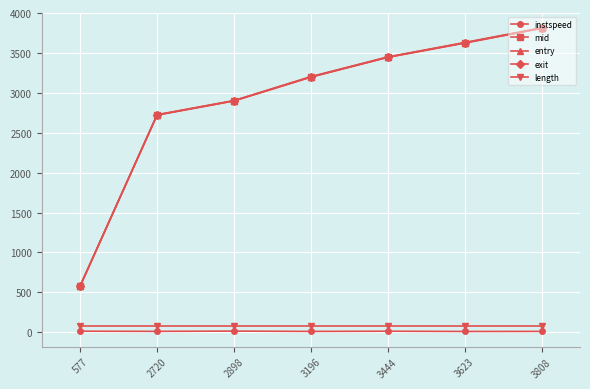

Which series changed the most between 3196 and 3623?

exit